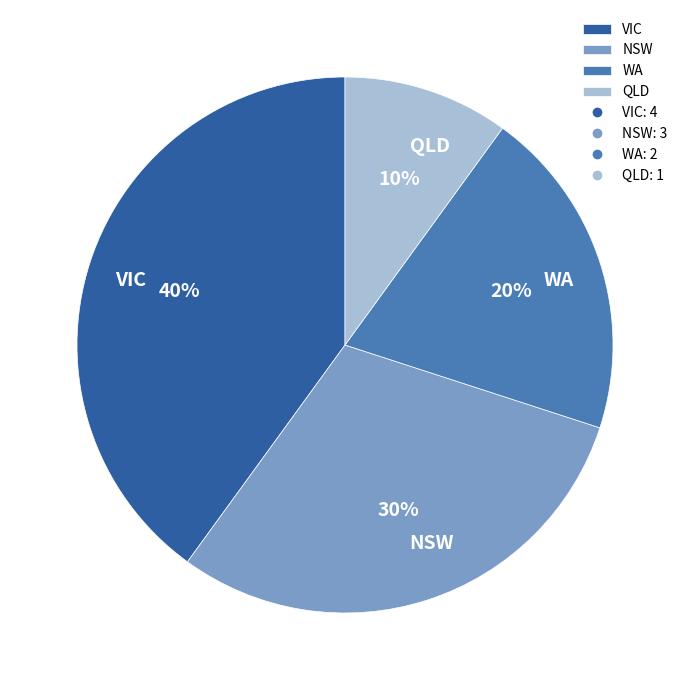

Between VIC and QLD, which is larger?

VIC